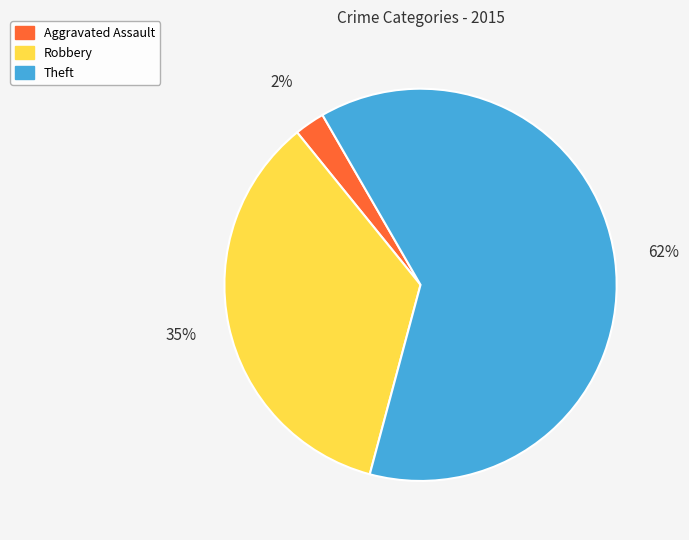

What is the majority slice?

Theft